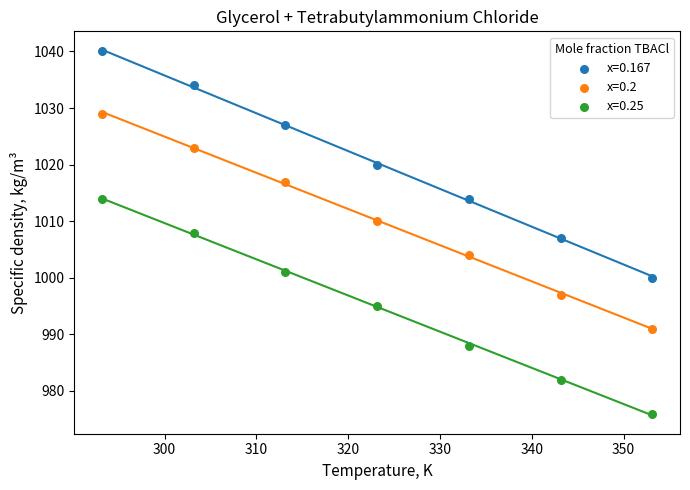

Which series has the widest spread of Y values?

x=0.167